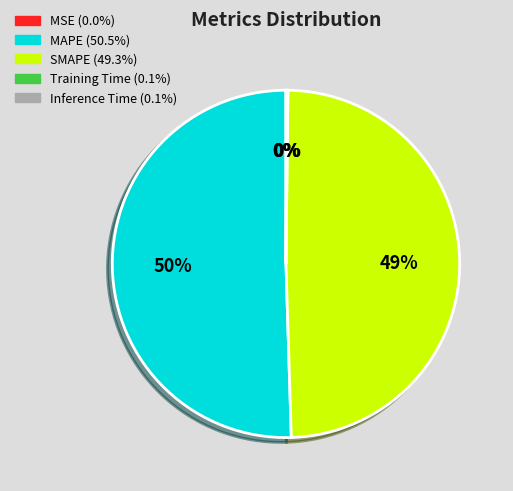

What percentage is the SMAPE slice, to the nearest percent?

49%